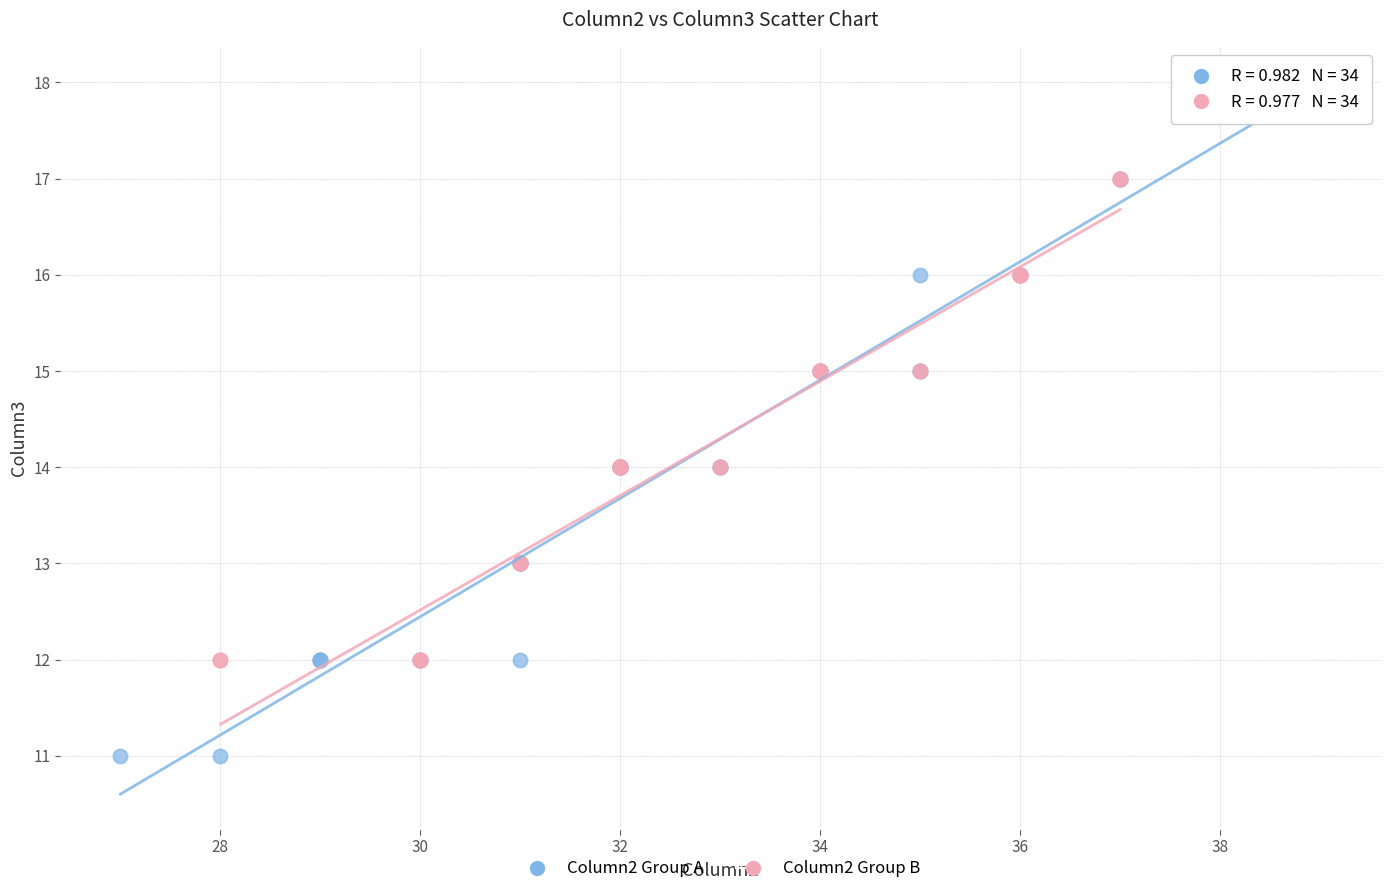

Which series contains the highest Y value?

Column2 Group A